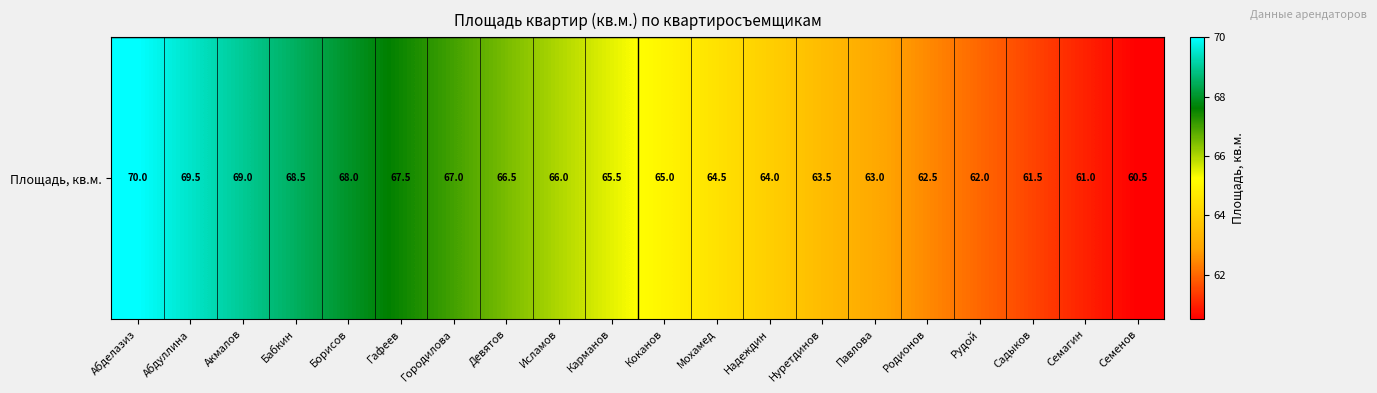

What is the maximum value shown in the chart?

70.0